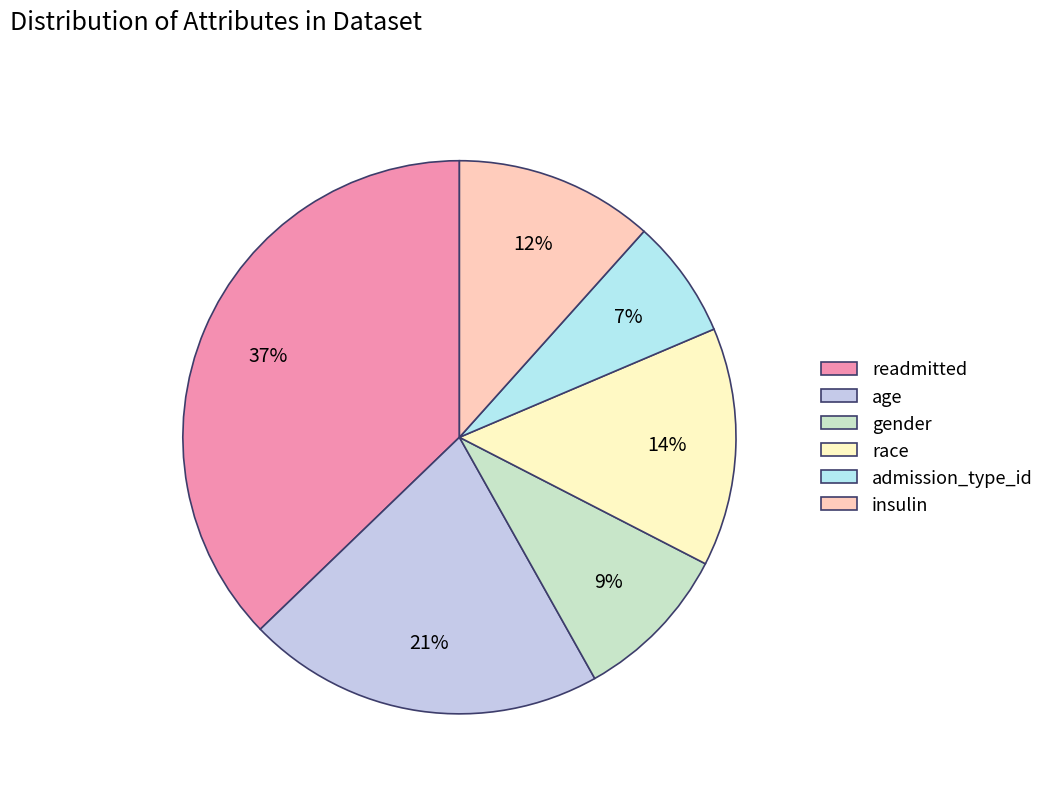

How many segments does this pie chart have?

6